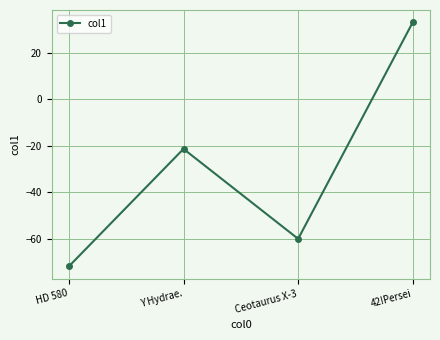

What is the smallest value displayed?

-71.9